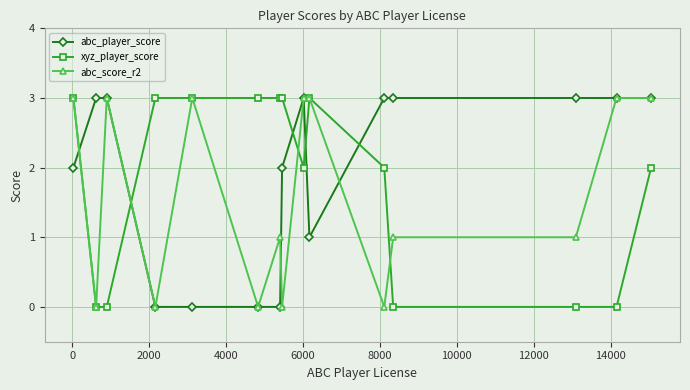

Reading left to right, extract all data points from this chart.

abc_player_score: 2	3	3	0	0	0	0	2	3	1	3	3	3	3	3
xyz_player_score: 3	0	0	3	3	3	3	3	2	3	2	0	0	0	2
abc_score_r2: 3	0	3	0	3	0	1	0	3	3	0	1	1	3	3